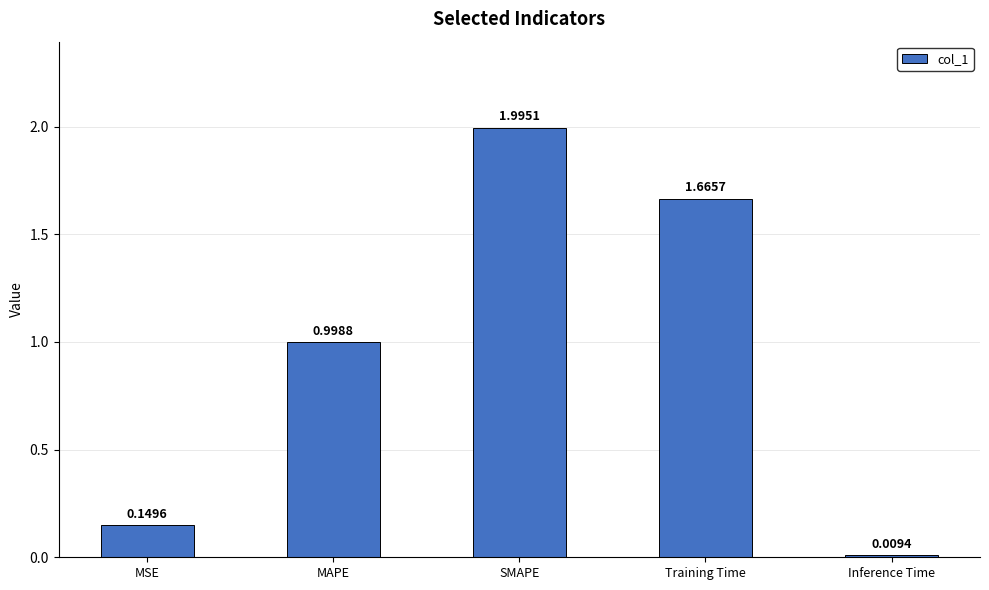

True or false: the data shows 1.1 at Training Time.

False